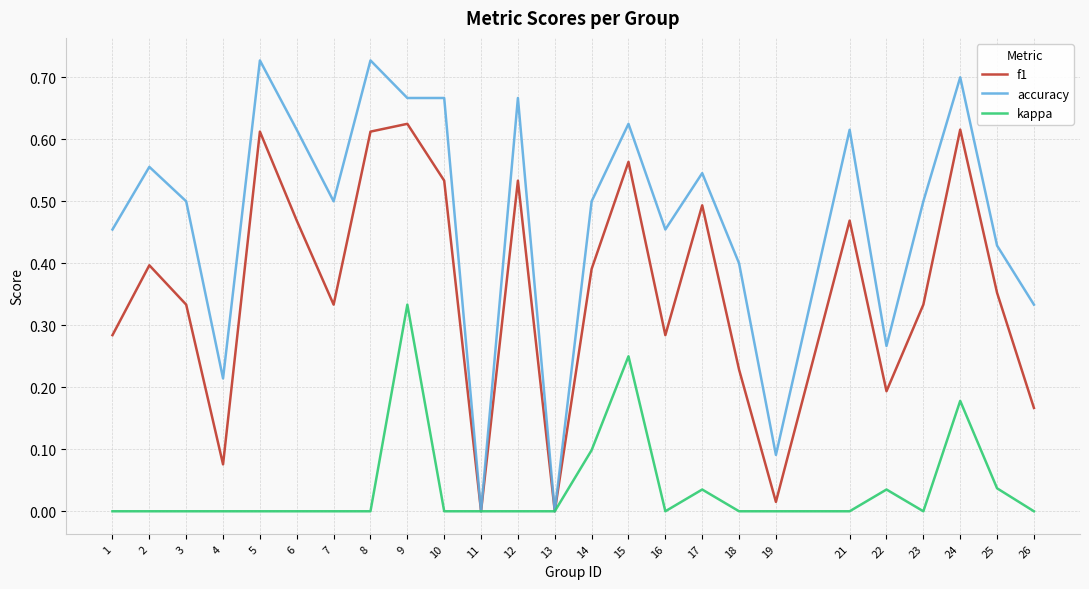

Rank the series by their average value, from highest to lowest.

accuracy, f1, kappa